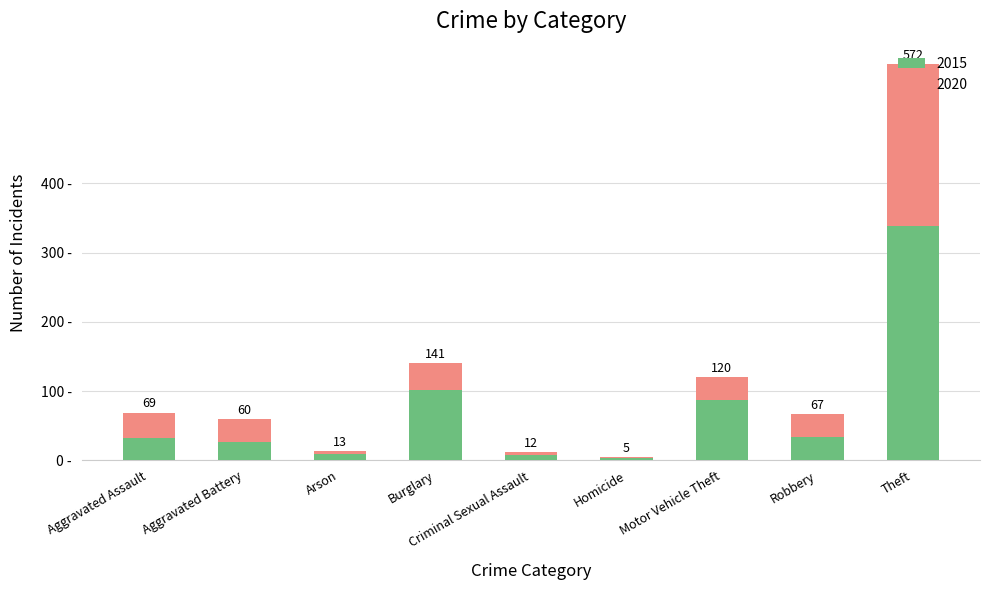

The value of 2015 at Robbery is 23. True or false?

False